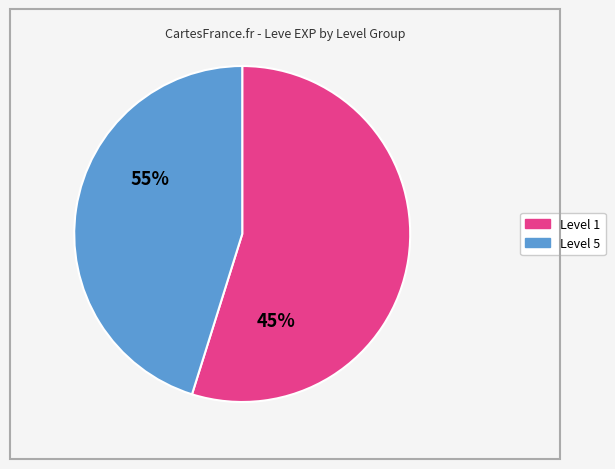

Is there a majority slice in this chart?

Yes